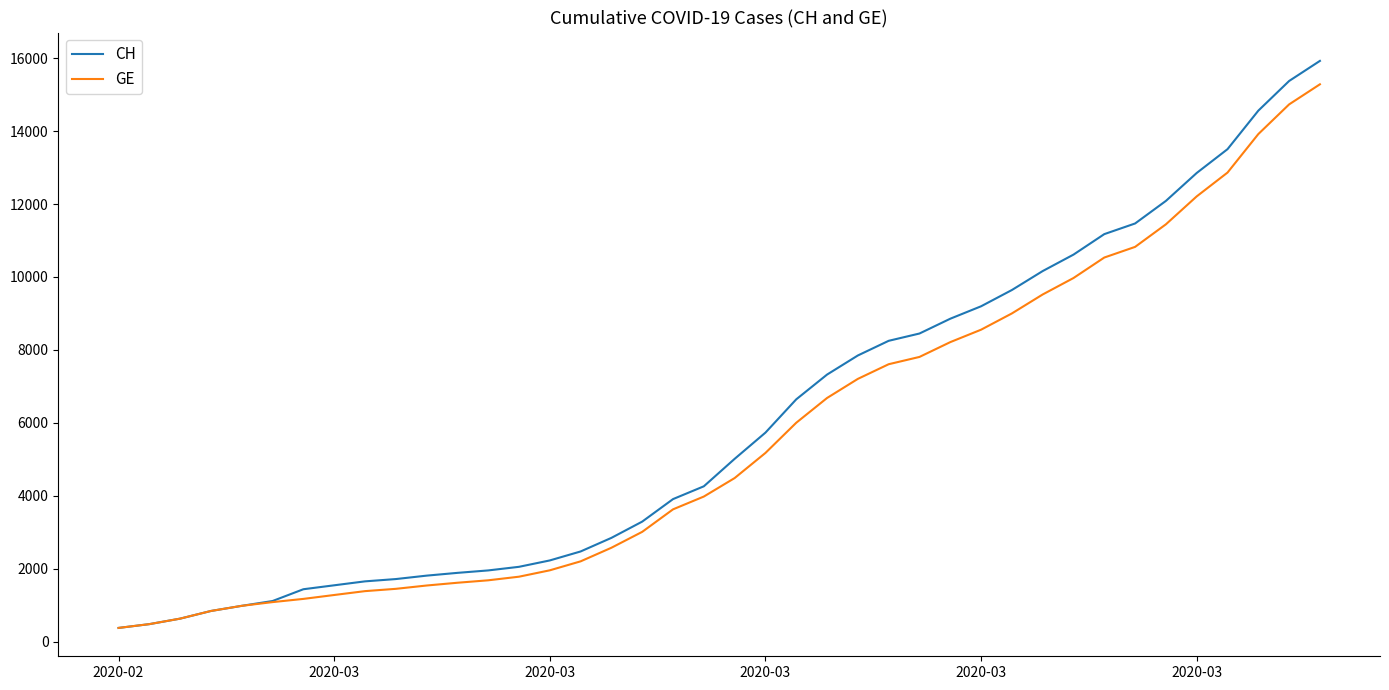

Which series has the widest spread of values?

CH